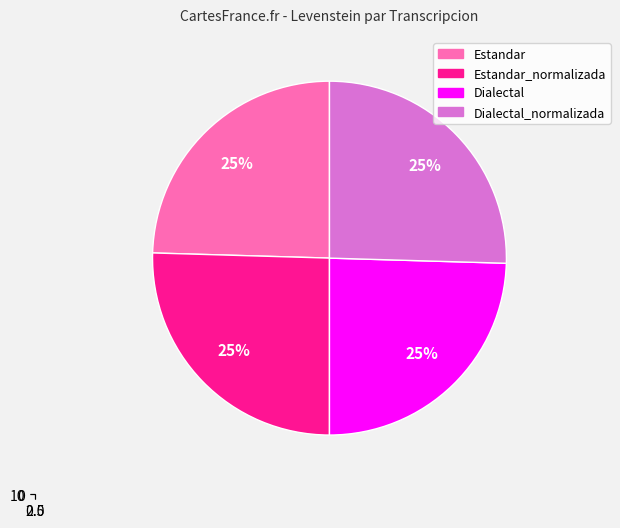

Is there a majority slice in this chart?

No